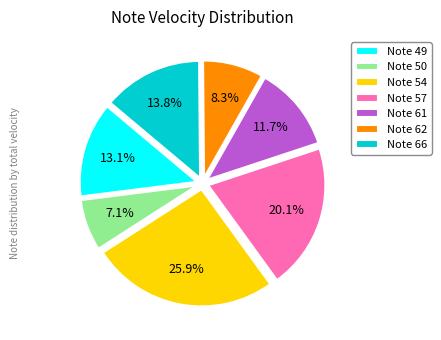

Which slice is the smallest?

Note 50